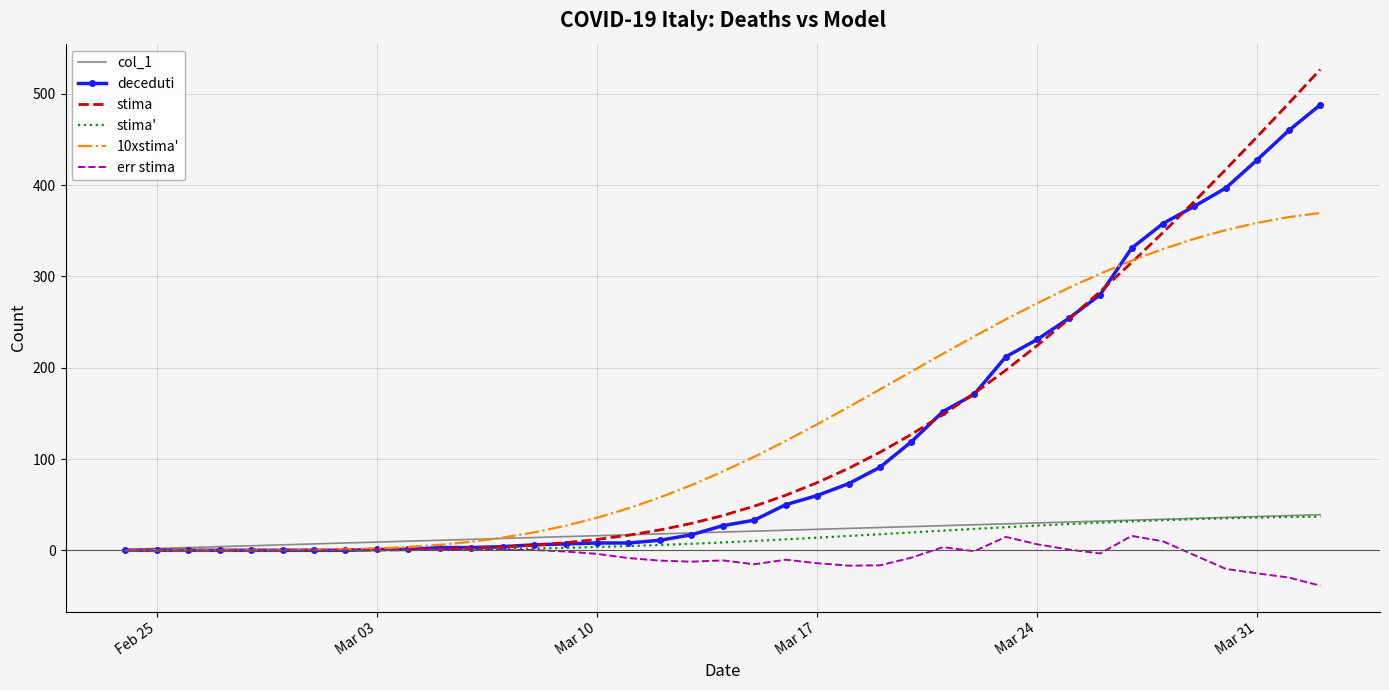

Which series has the widest spread of values?

stima